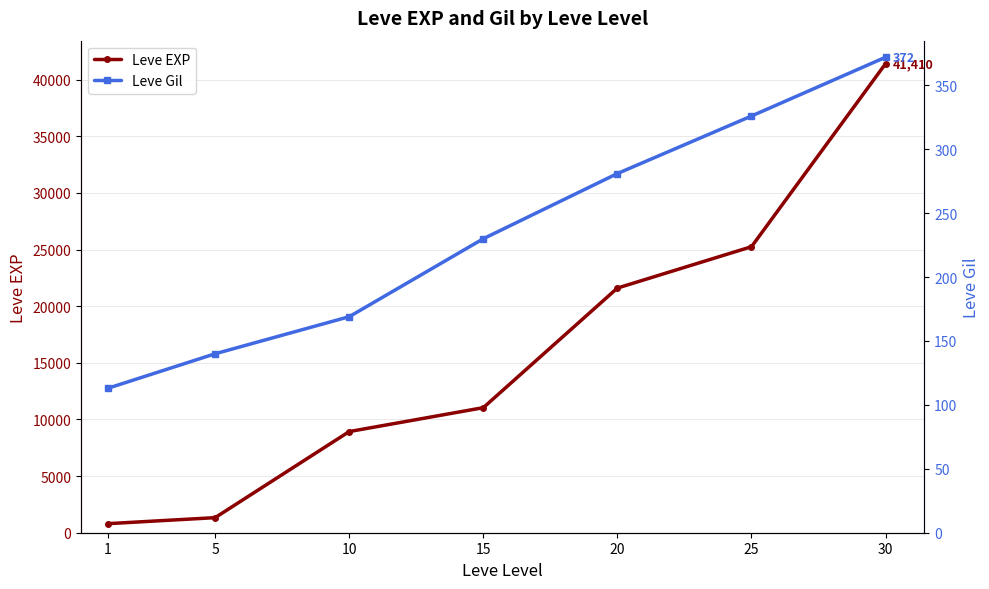

Rank the series by their maximum value, from lowest to highest.

Leve Gil, Leve EXP